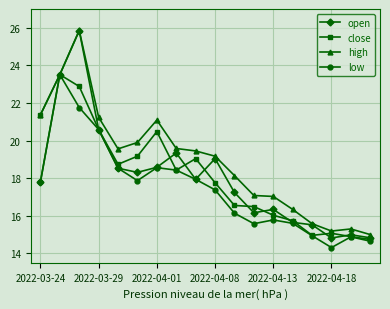

In close, how many points are higher than both neighbors (excluding endpoints)?

4